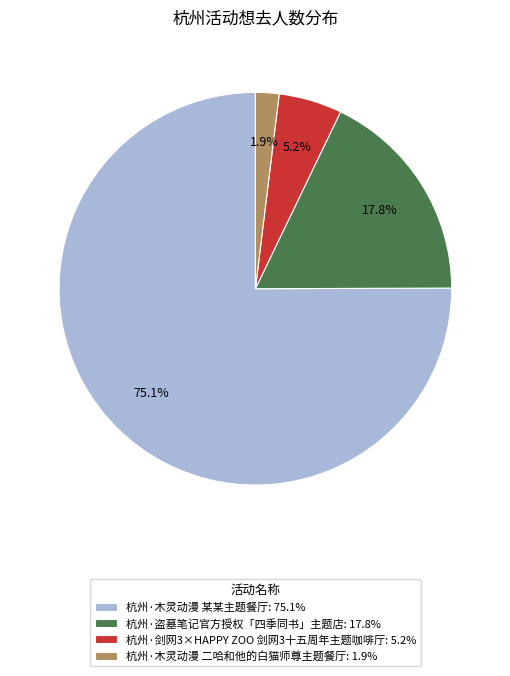

What is the ratio of the value at 杭州·木灵动漫 某某主题餐厅: 75.1% to the value at 杭州·剑网3×HAPPY ZOO 剑网3十五周年主题咖啡厅: 5.2%?

14.4